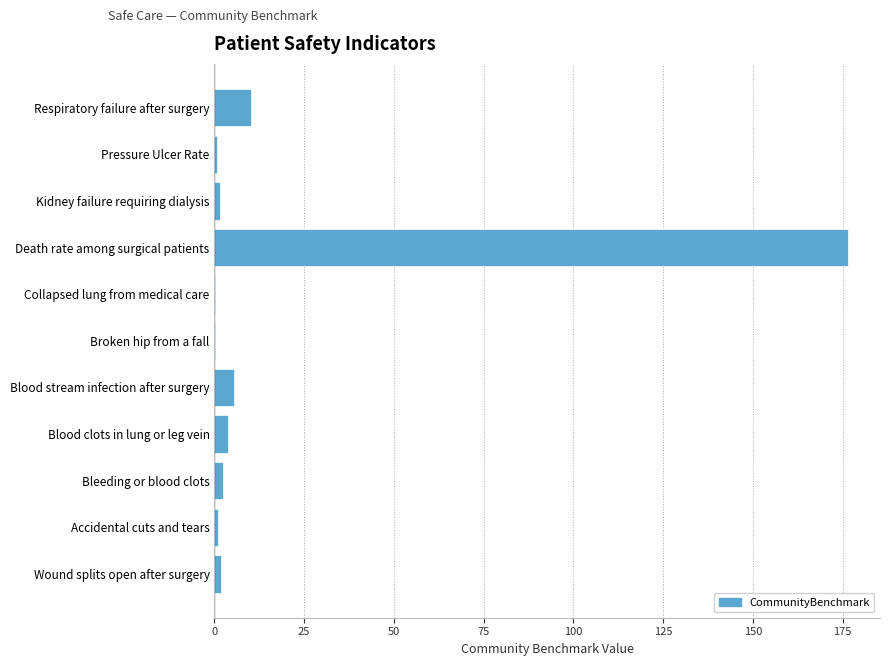

Which has a higher value, Kidney failure requiring dialysis or Blood stream infection after surgery?

Blood stream infection after surgery